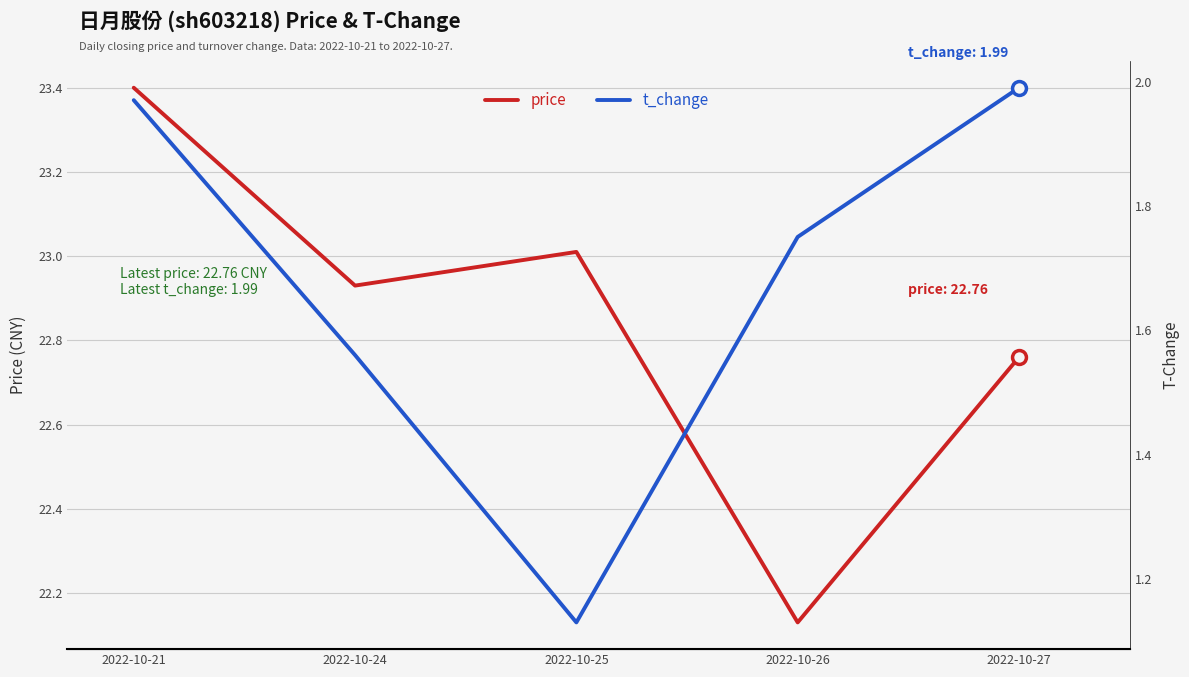

What is the total value across all series at 2022-10-26?

23.9